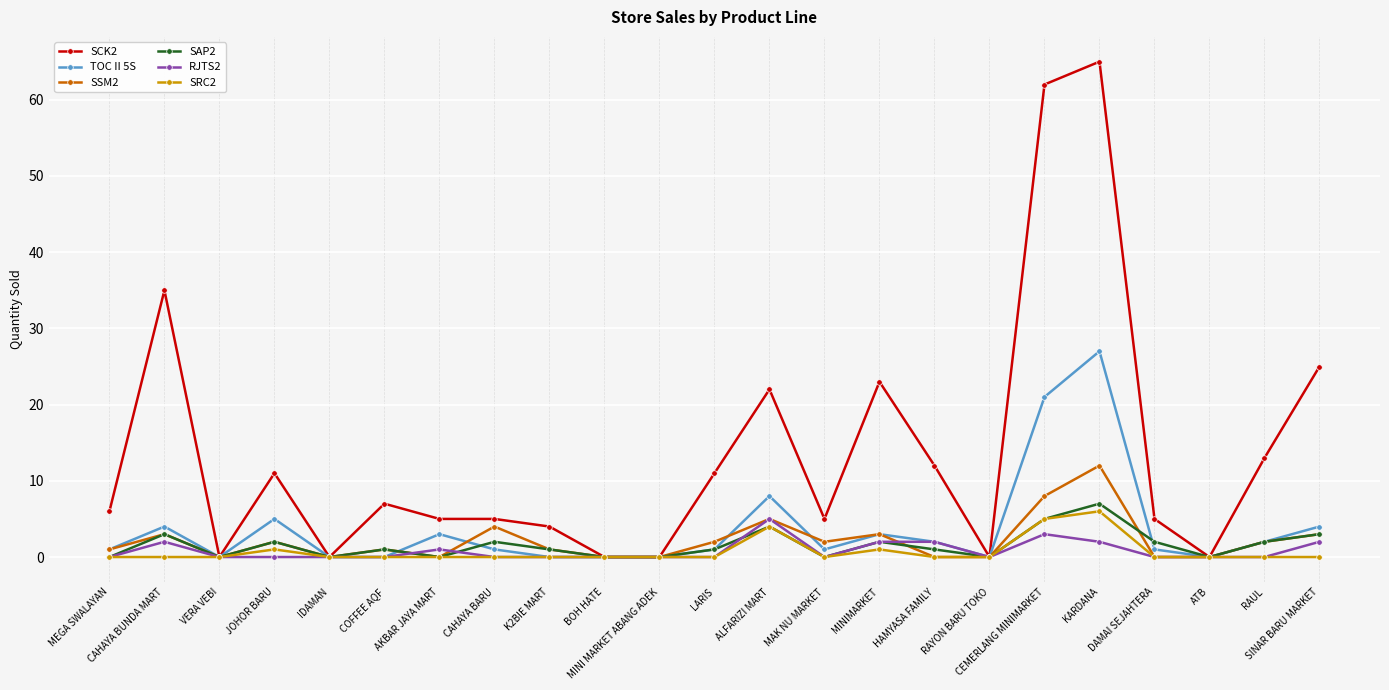

Which series has the largest total across all categories?

SCK2